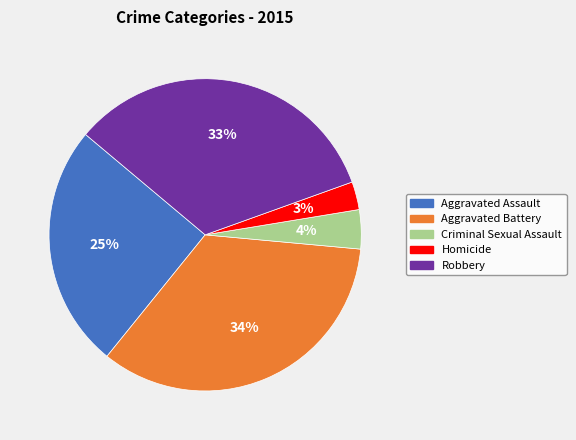

To the nearest percent, what portion does Robbery represent?

33%